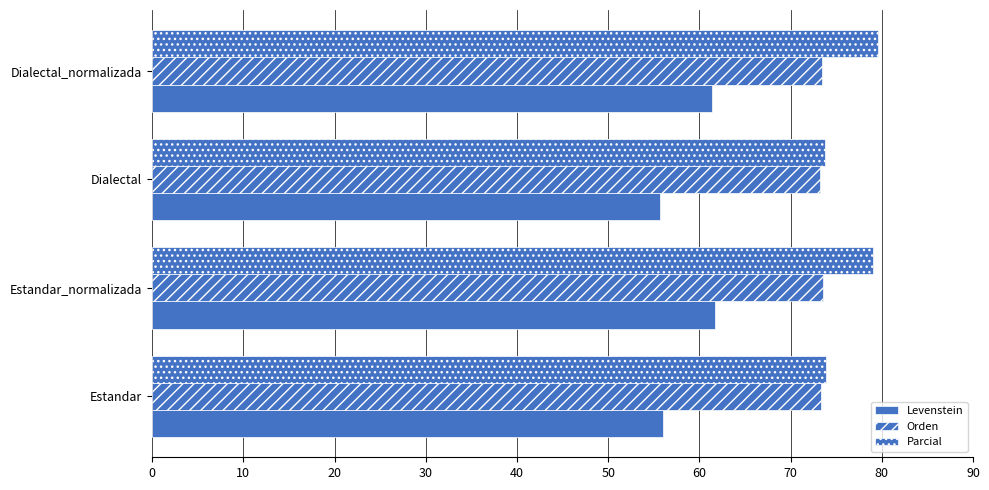

What is the value of the Orden bar at the 1st from the left?

73.4